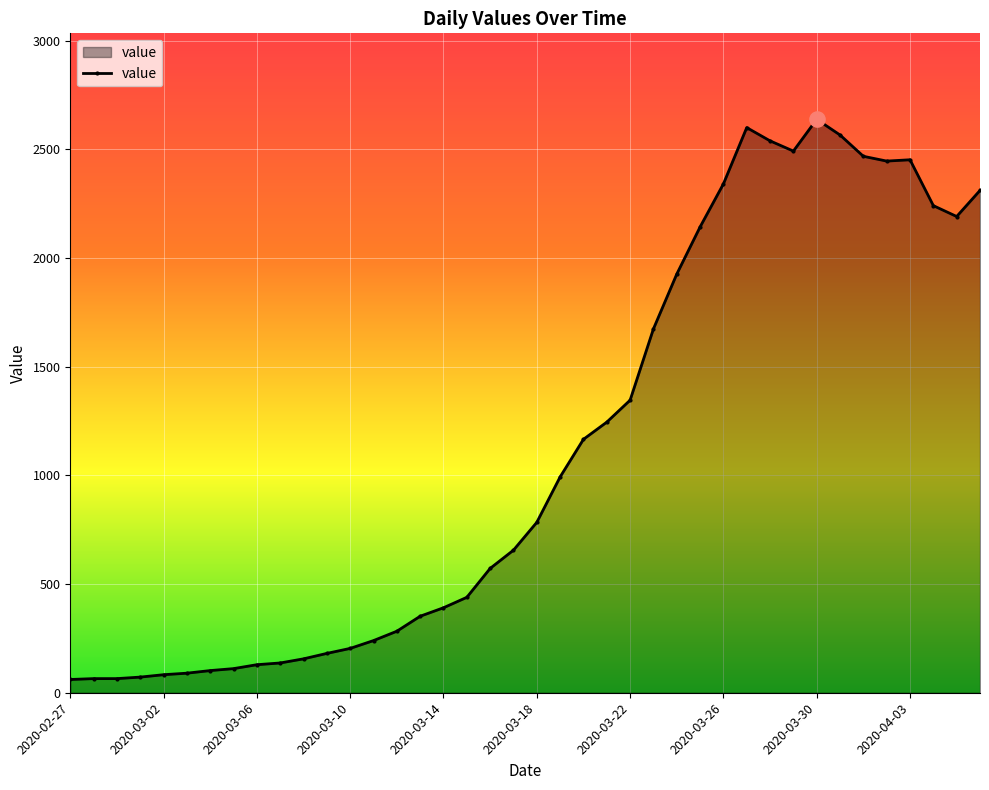

What is the maximum value shown in the chart?

2638